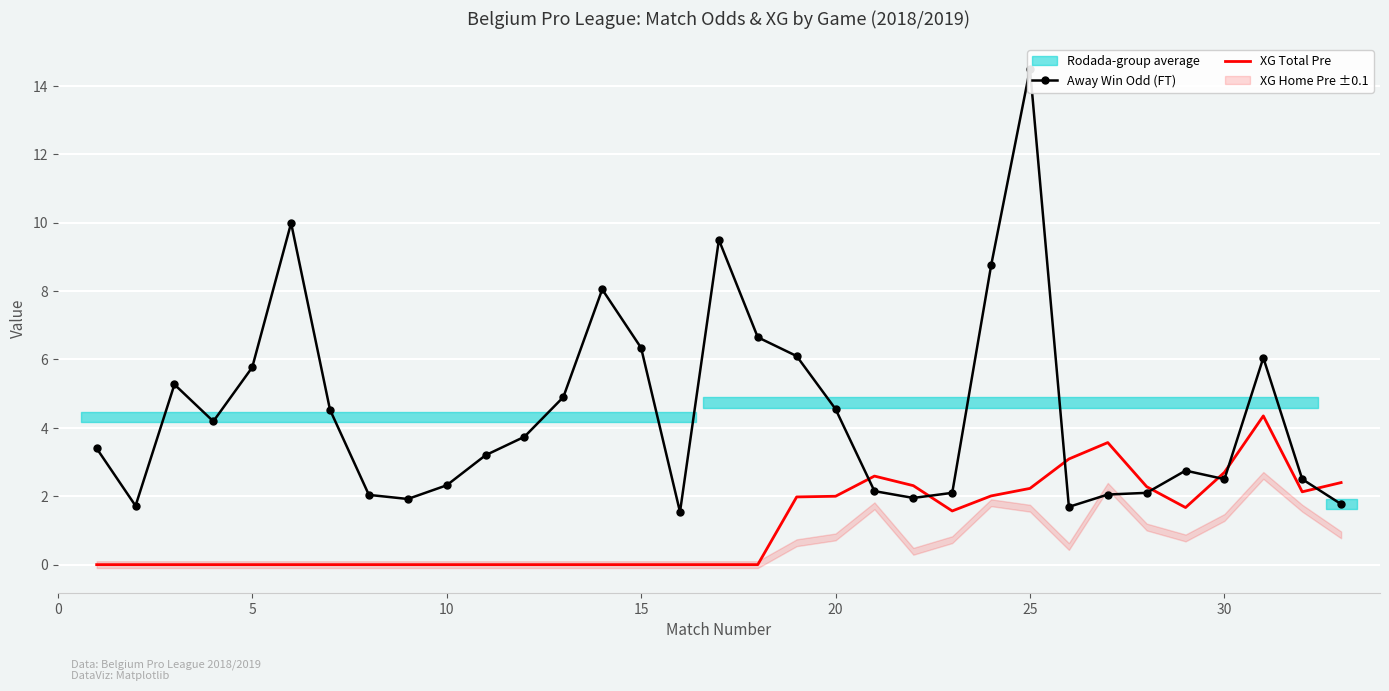

Which series ends up on top after the final intersection of XG Total Pre and Away Win Odd (FT)?

XG Total Pre